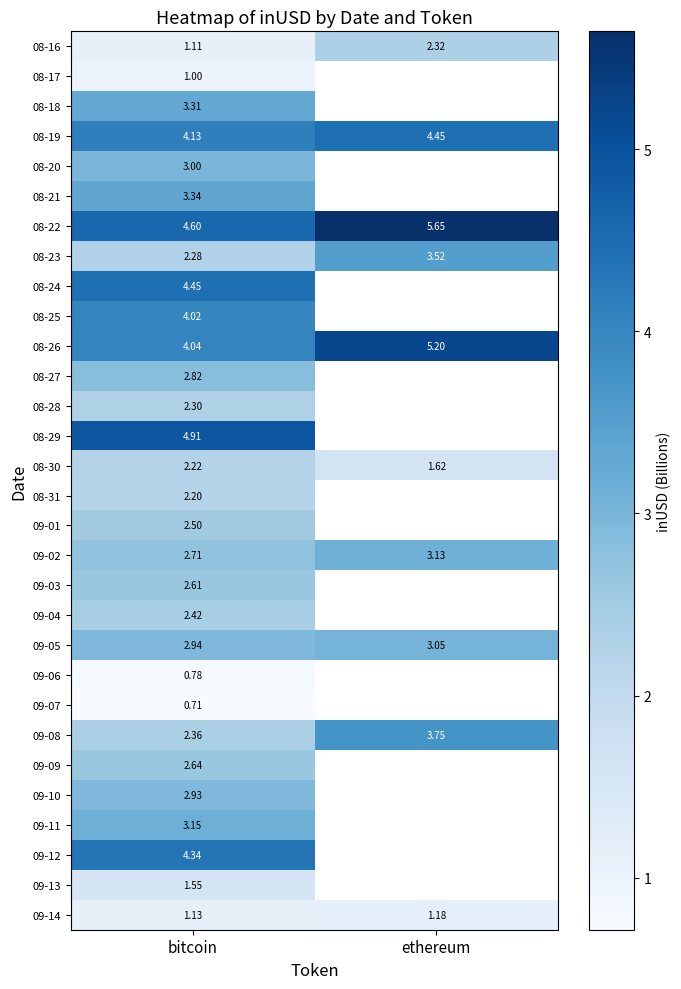

At which label is 09-14 closest to 1?

bitcoin